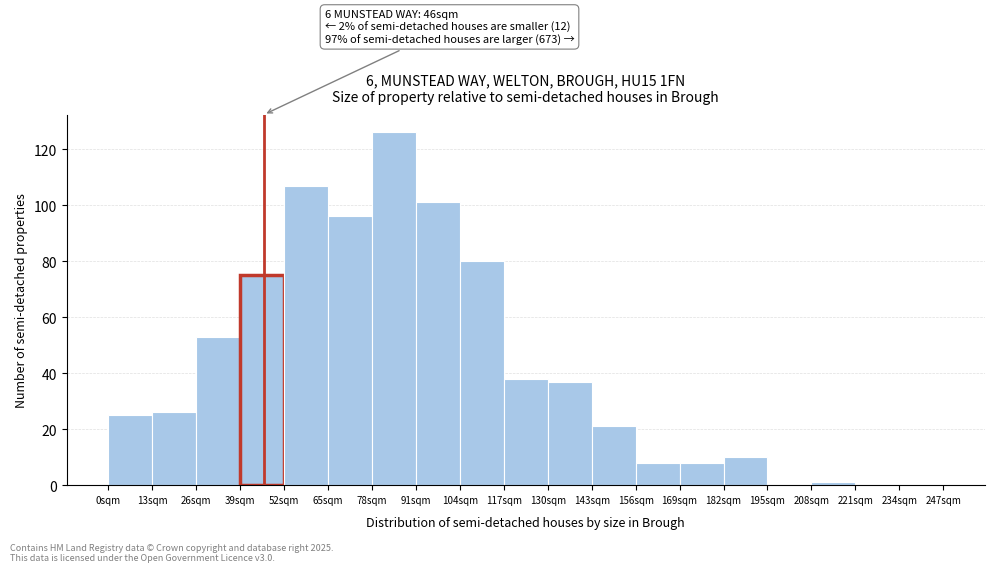

Over which range of the x-axis is the bar tallest?

78 to 91